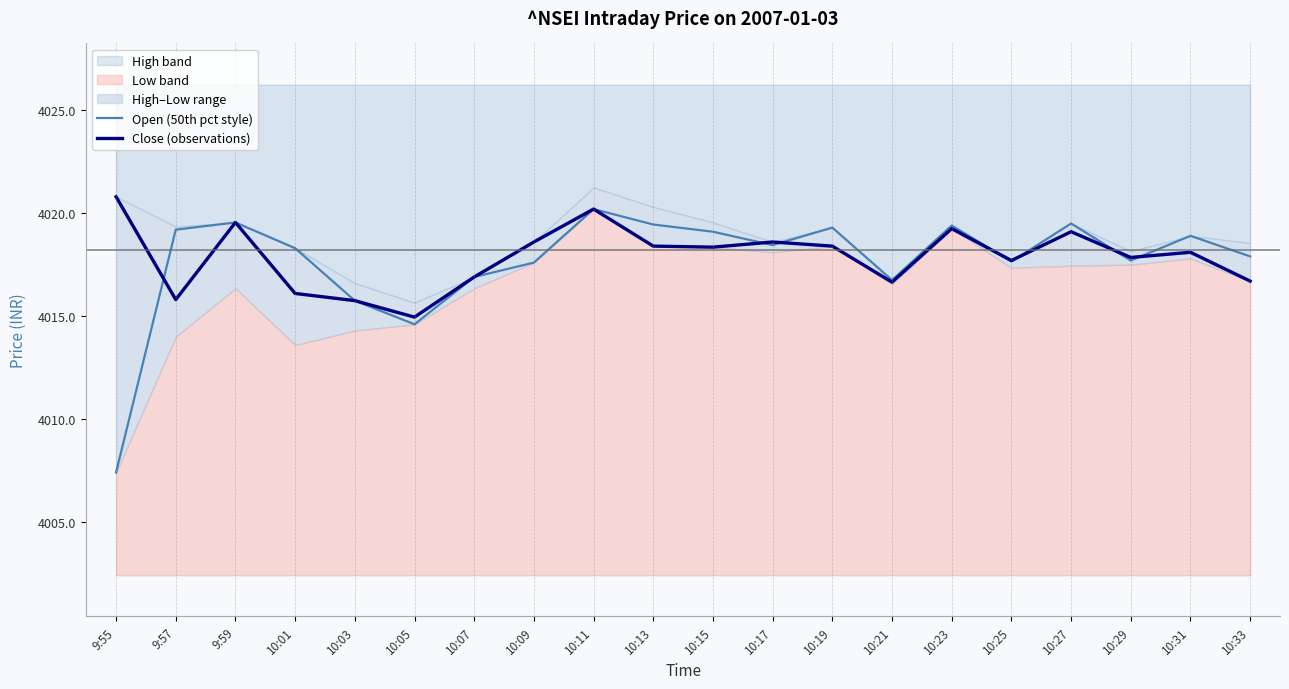

At which label does Open (50th pct style) reach its peak?

10:11